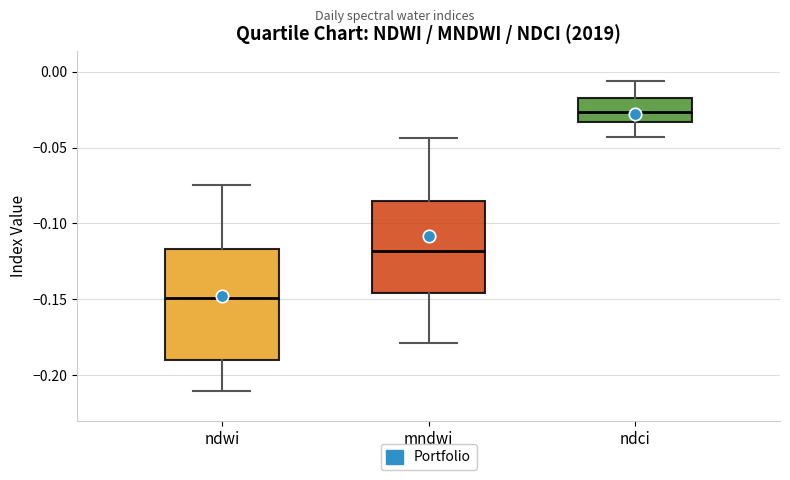

Where is the upper edge of the box for ndci on the y-axis? The values are not printed on the chart, so give them approximately, as read against the axis.

-0.015